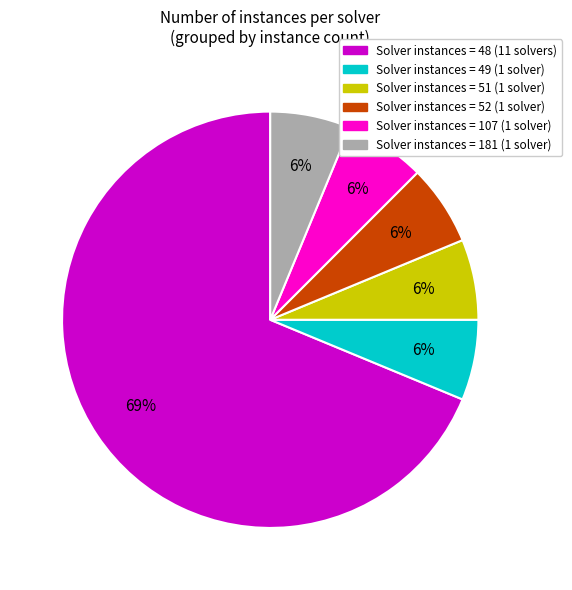

Does Solver instances = 49 (1 solver) account for over 50% of the chart?

No